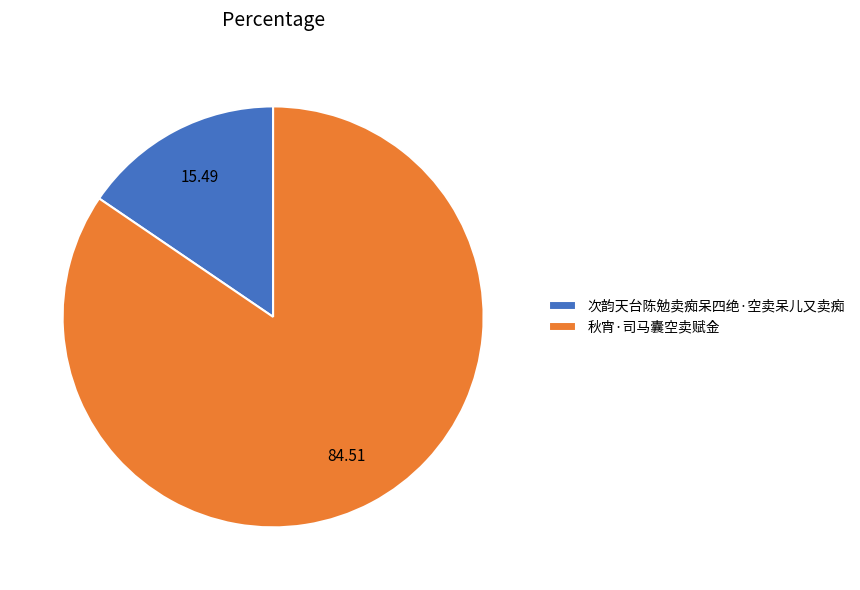

True or false: 秋宵·司马囊空卖赋金 accounts for 85% of the total.

True